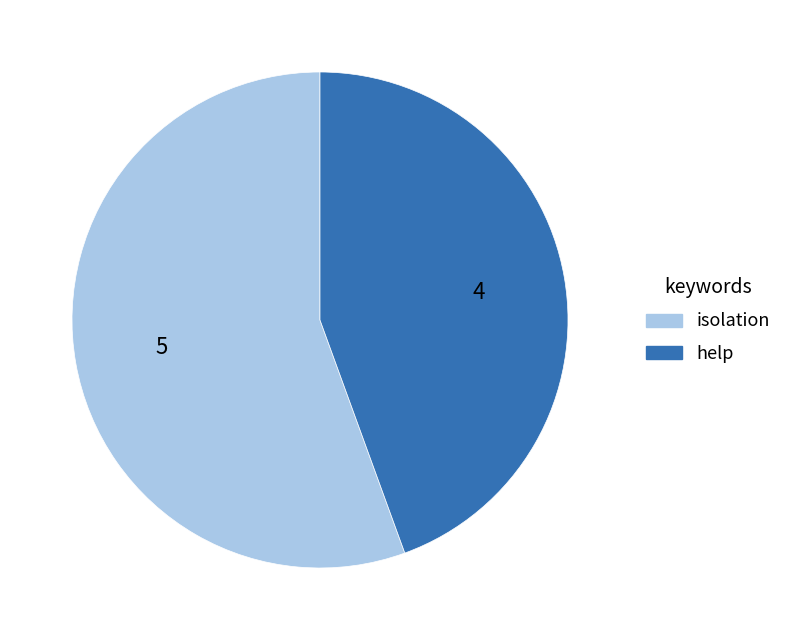

How many slices are in this pie chart?

2